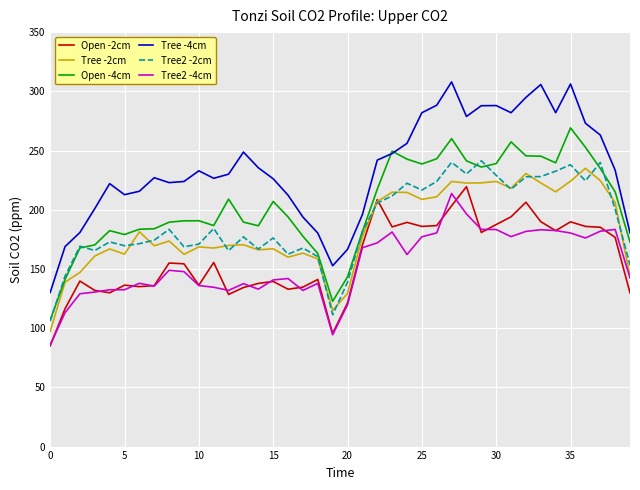

What is the greatest value displayed?

308.0